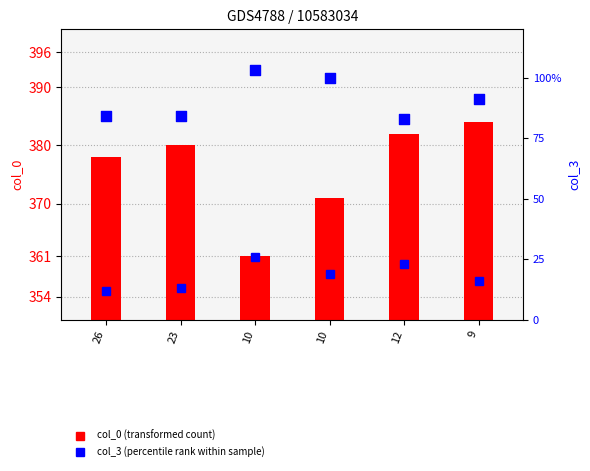

At which category is the sum across all series the highest?

9